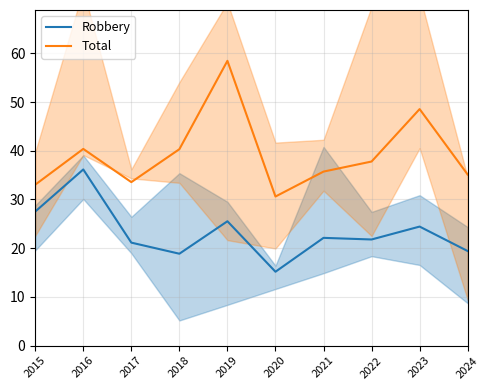

Rank the series by their average value, from highest to lowest.

Total, Robbery